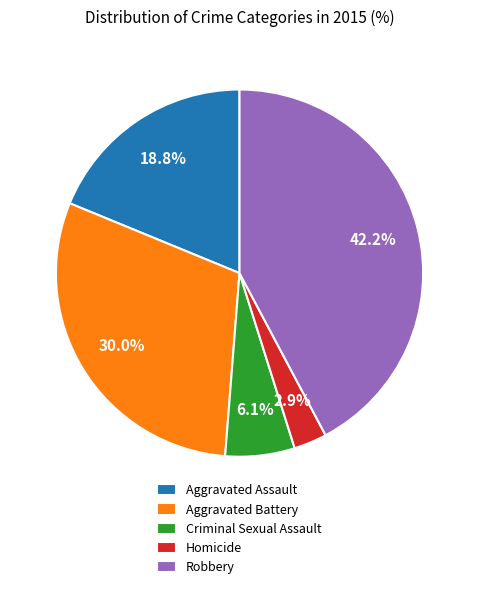

How many slices are in this pie chart?

5